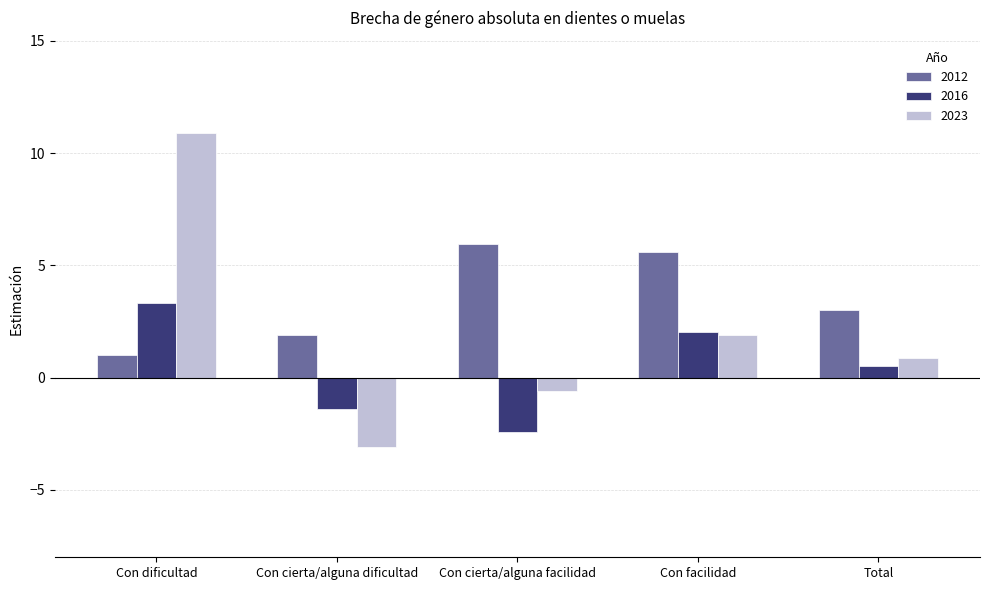

Count the number of data series in this chart.

3